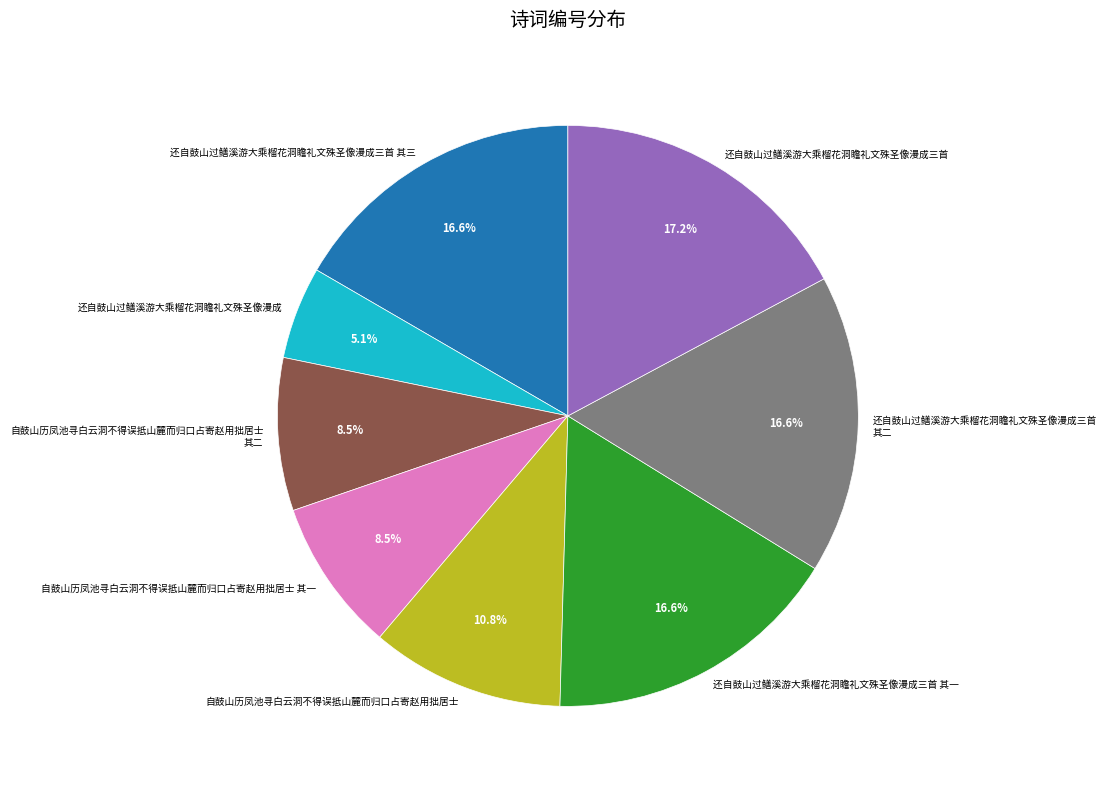

To the nearest percent, what is the average slice percentage?

12%